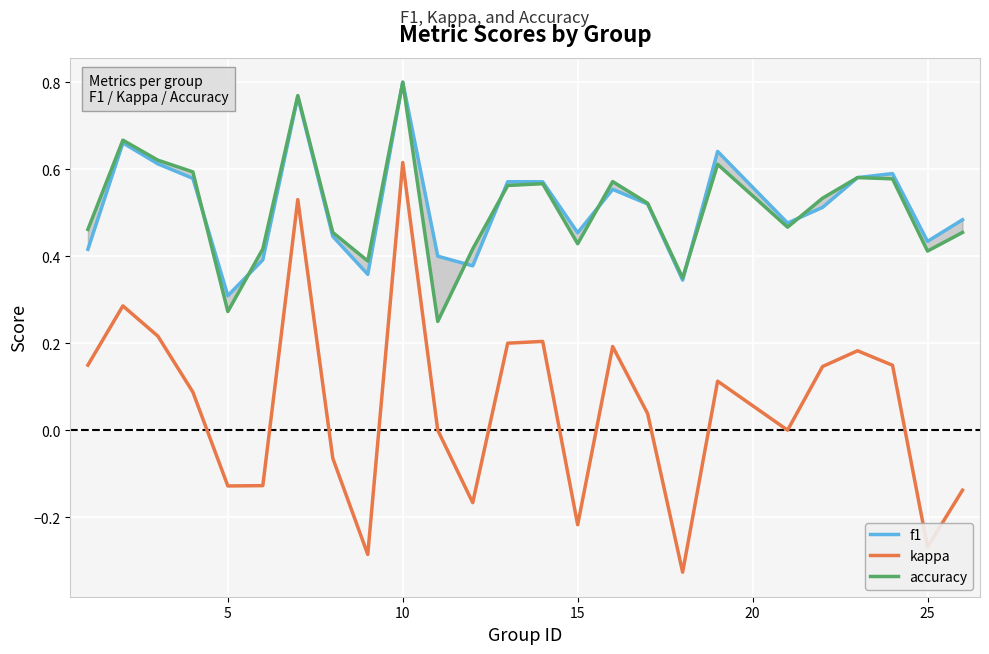

What is the average value of the kappa series?

0.1